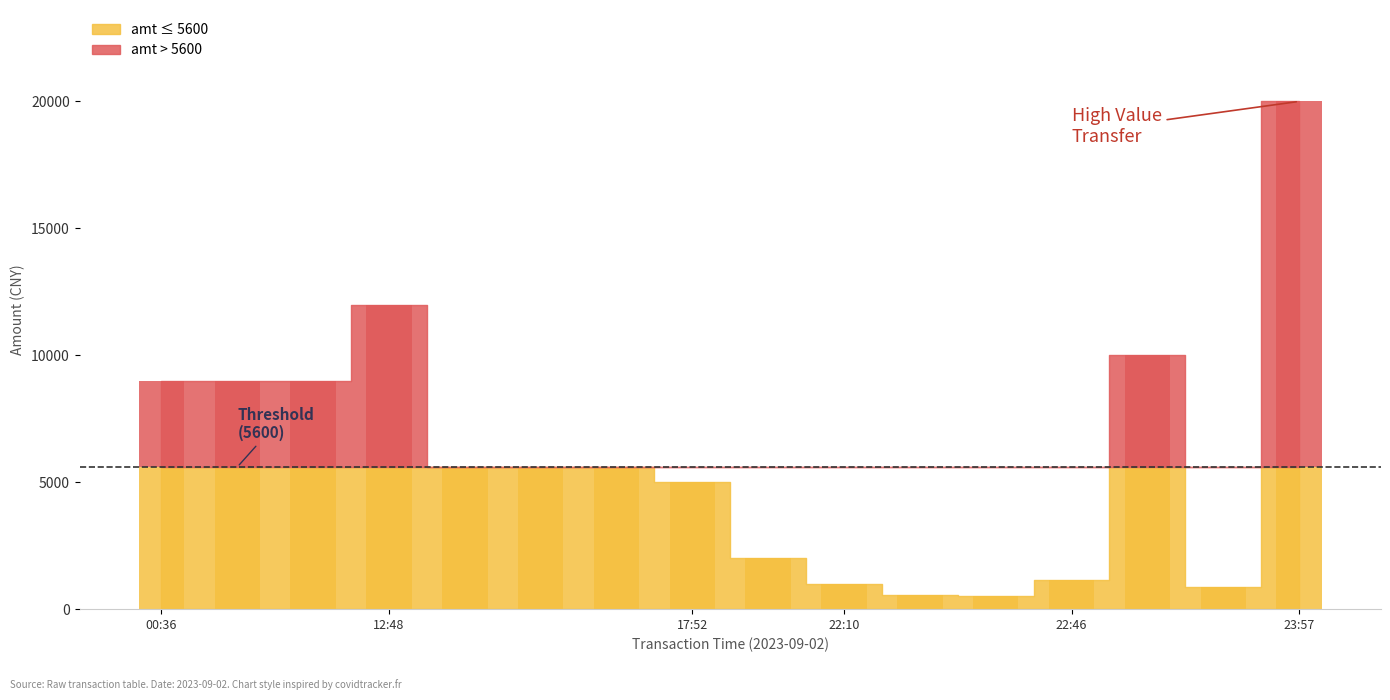

What position from the left is 2023-09-02 23:19?

14